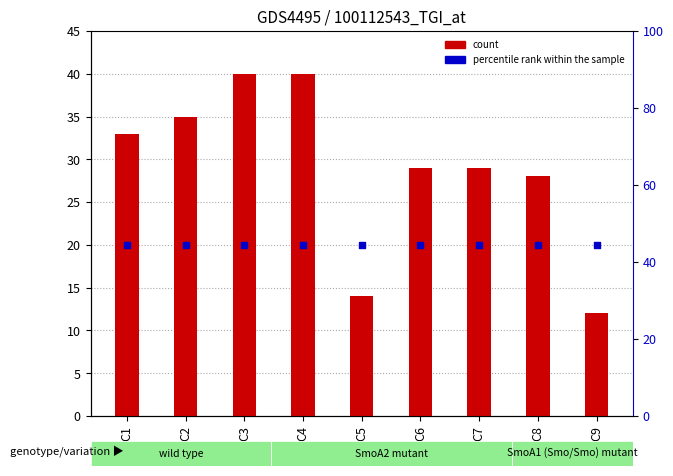

What is the total value across all series at C4?

60